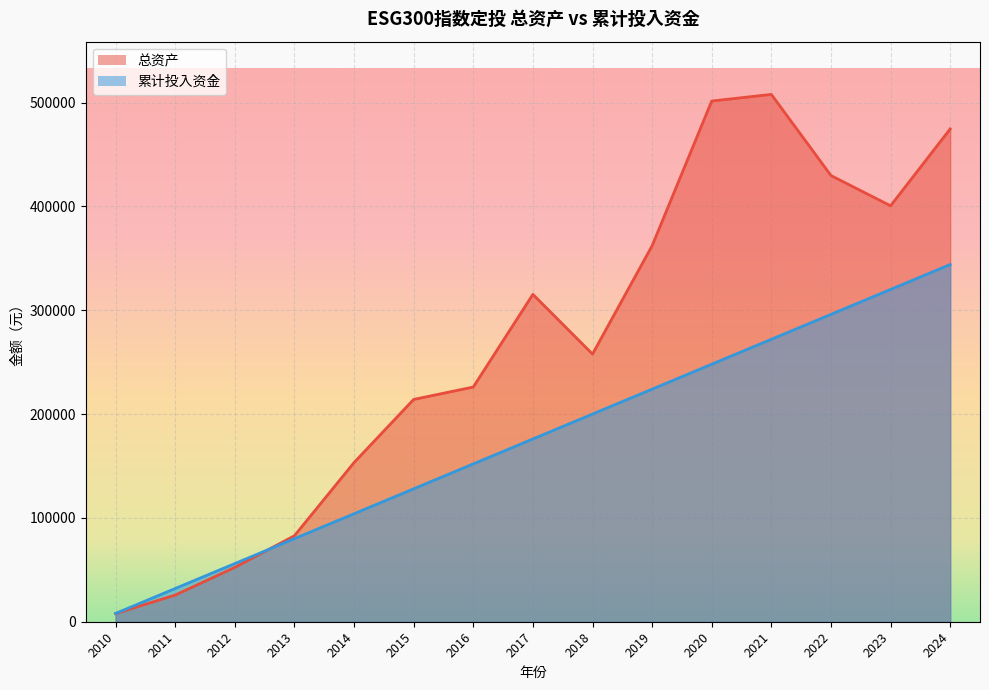

Which series has the largest range (max minus min)?

总资产